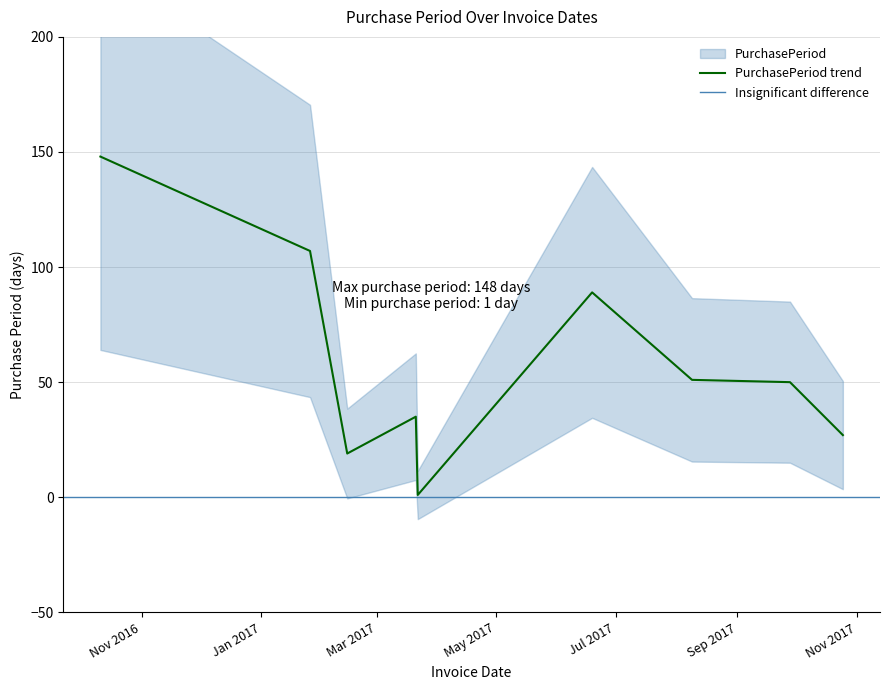

Where does the data first go above 50?

2016-10-11